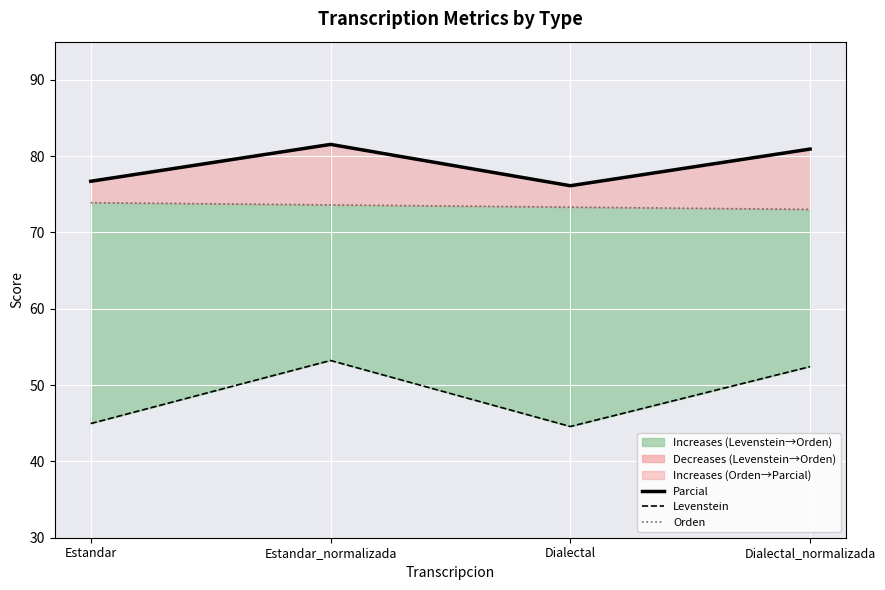

True or false: Orden and Levenstein intersect in this chart.

False